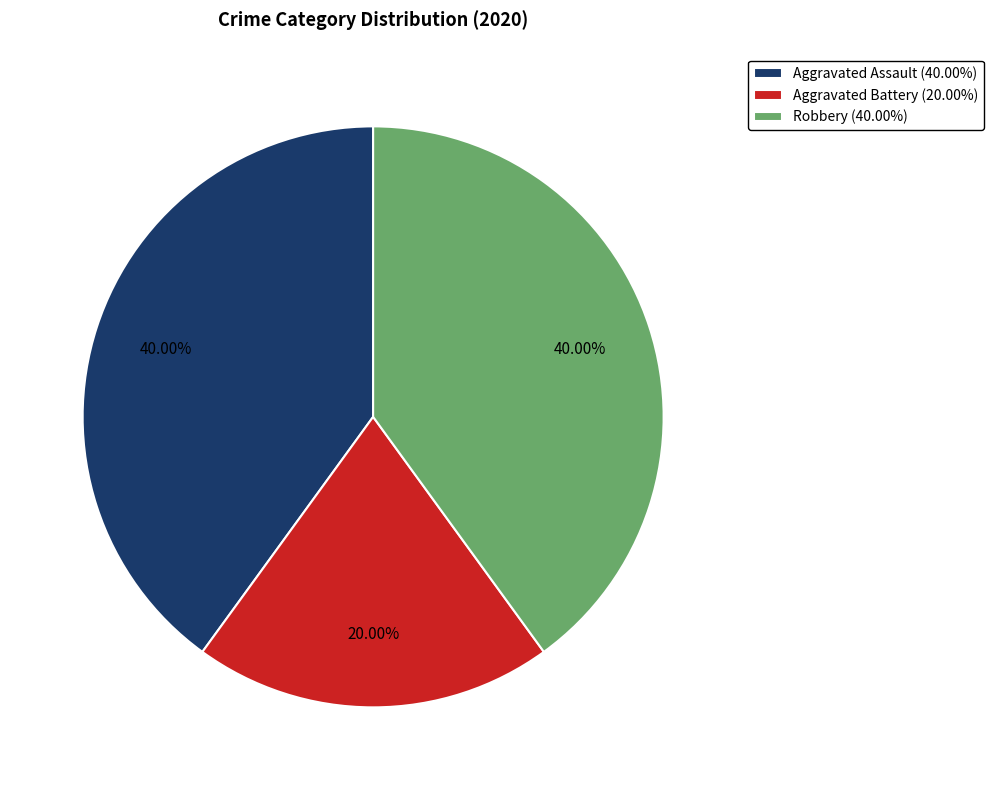

Count the number of slices in the pie.

3